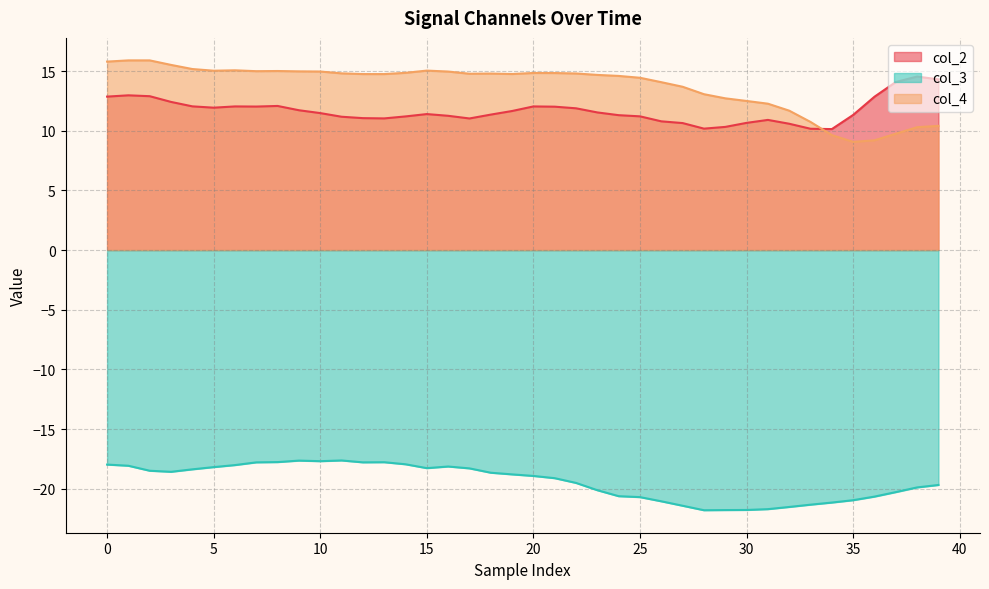

At how many categories does at least one series exceed -12?

40